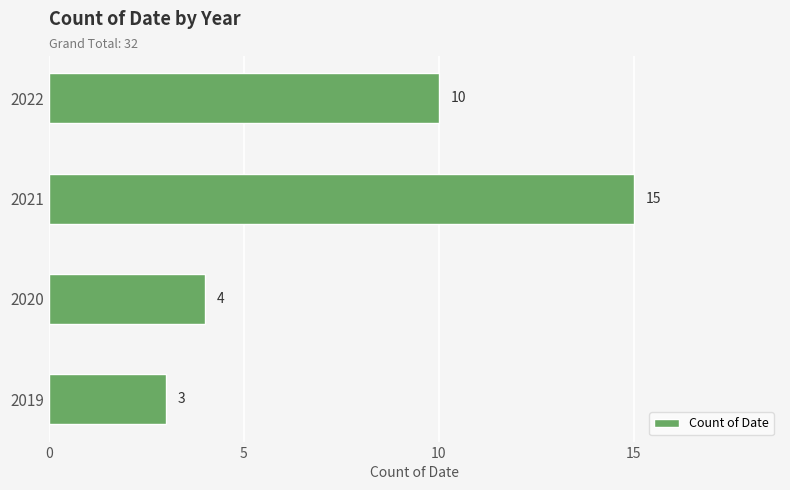

The chart shows a value of 1 at 2019. True or false?

False